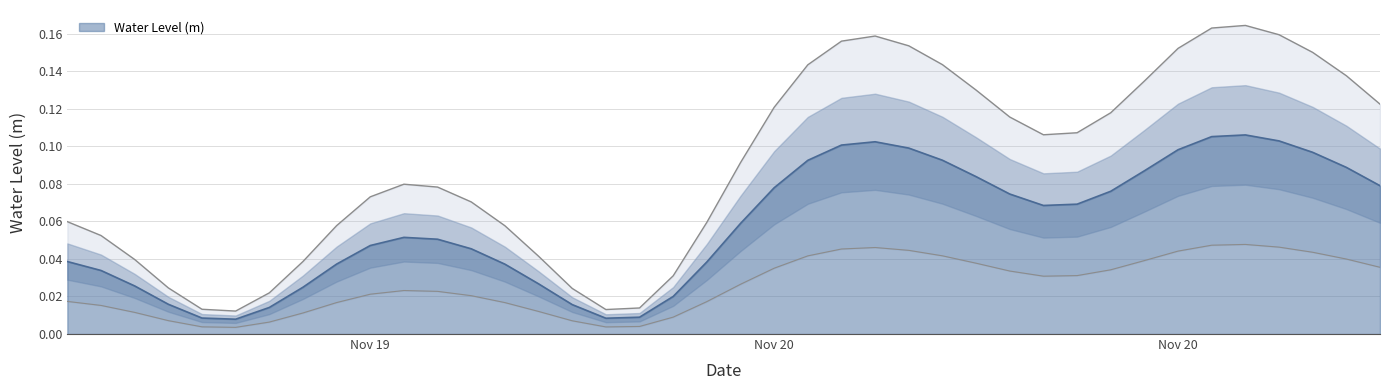

What is the difference between the maximum and minimum values?

0.2